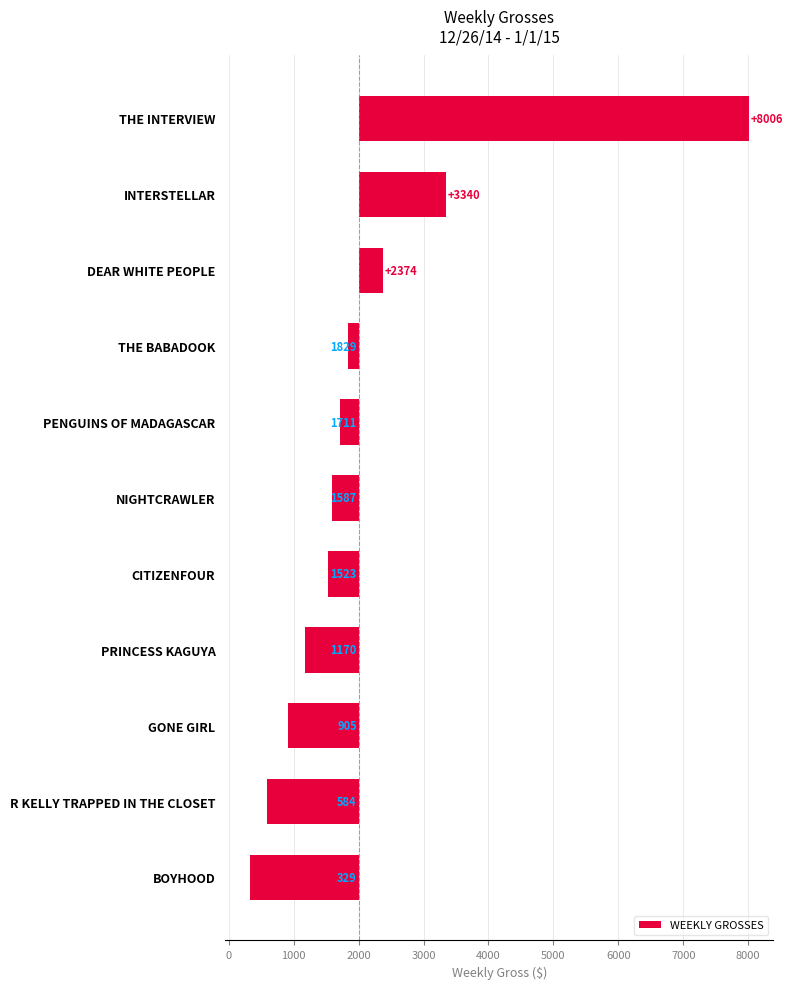

What value does the data have at PRINCESS KAGUYA, to the nearest 50?

-850